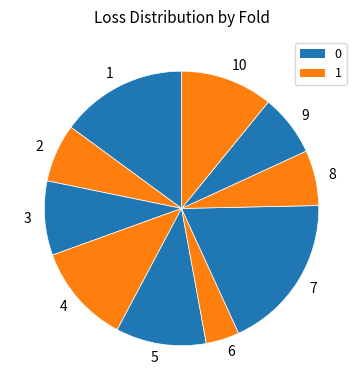

Which category has the biggest portion of the pie?

7